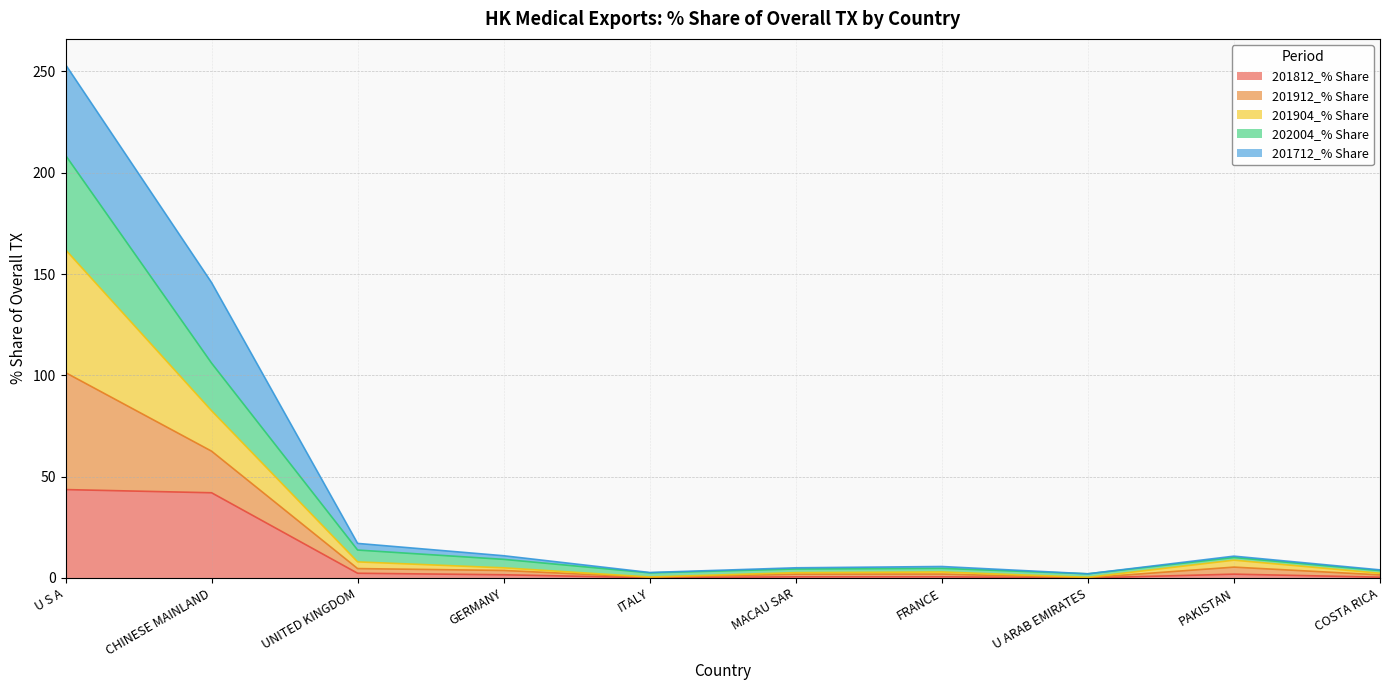

At how many categories does at least one series exceed 195?

1